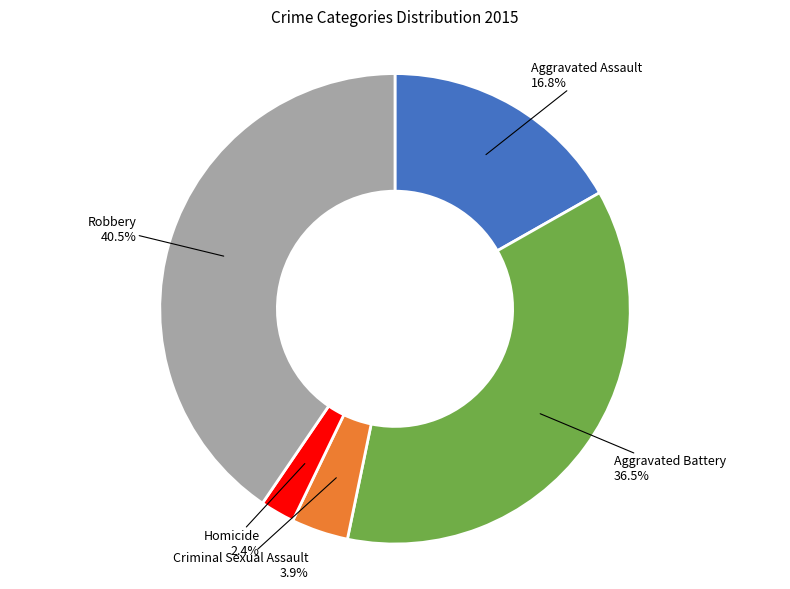

What is the total percentage of Homicide and Criminal Sexual Assault?

6.3%